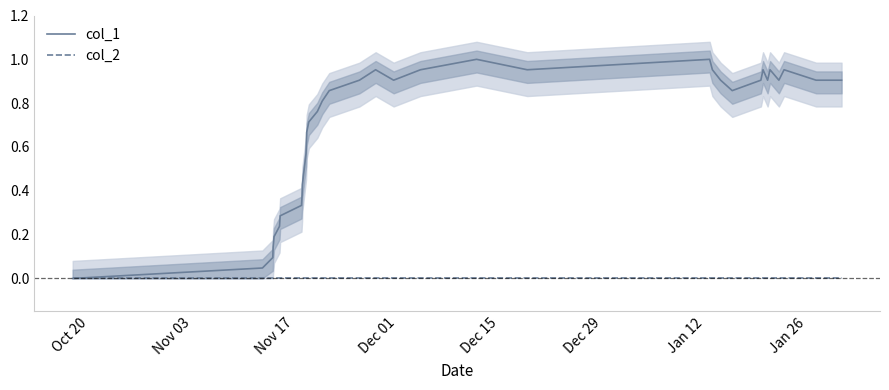

Reading left to right, extract all data points from this chart.

col_1: 0.0	0.0	0.1	0.1	0.2	0.2	0.3	0.3	0.4	0.4	0.6	0.6	0.7	0.7	0.8	0.8	0.9	0.9	1.0	0.9	1.0	1.0	1.0	1.0	1.0	0.9	0.9	0.9	1.0	0.9	1.0	0.9	1.0	0.9	0.9
col_2: 0.0	0.0	0.0	0.0	0.0	0.0	0.0	0.0	0.0	0.0	0.0	0.0	0.0	0.0	0.0	0.0	0.0	0.0	0.0	0.0	0.0	0.0	0.0	0.0	0.0	0.0	0.0	0.0	0.0	0.0	0.0	0.0	0.0	0.0	0.0